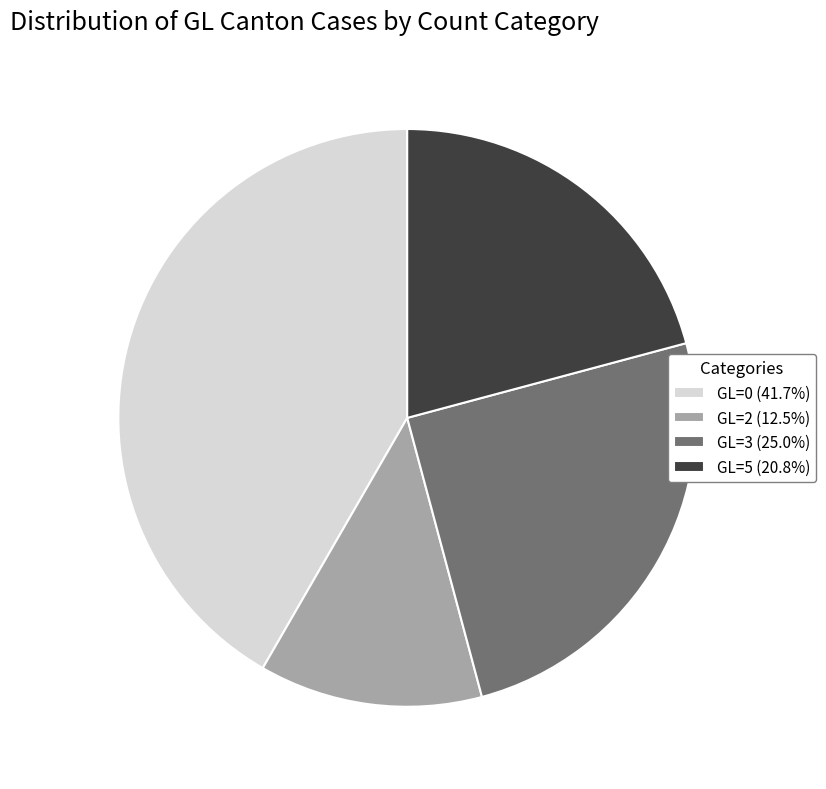

Is there any slice that represents more than half of the pie?

No